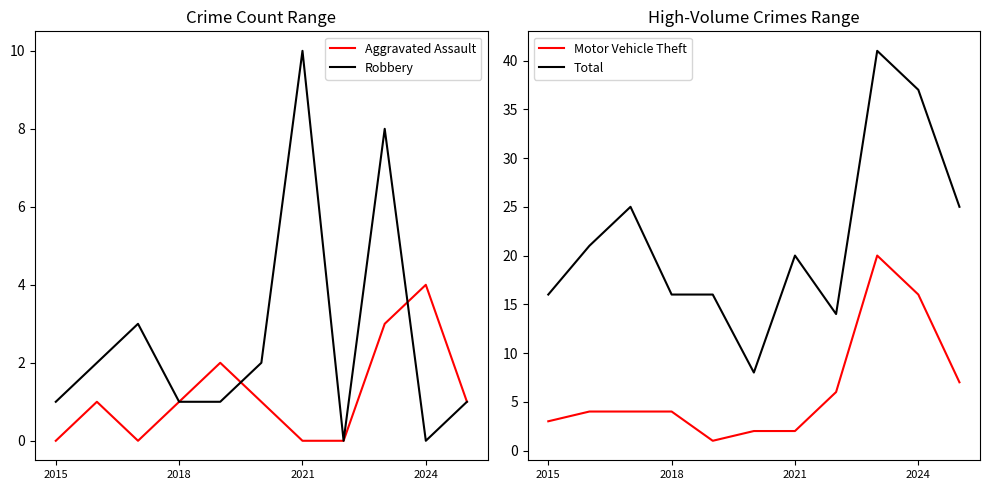

What is the average value of the Aggravated Assault series?

1